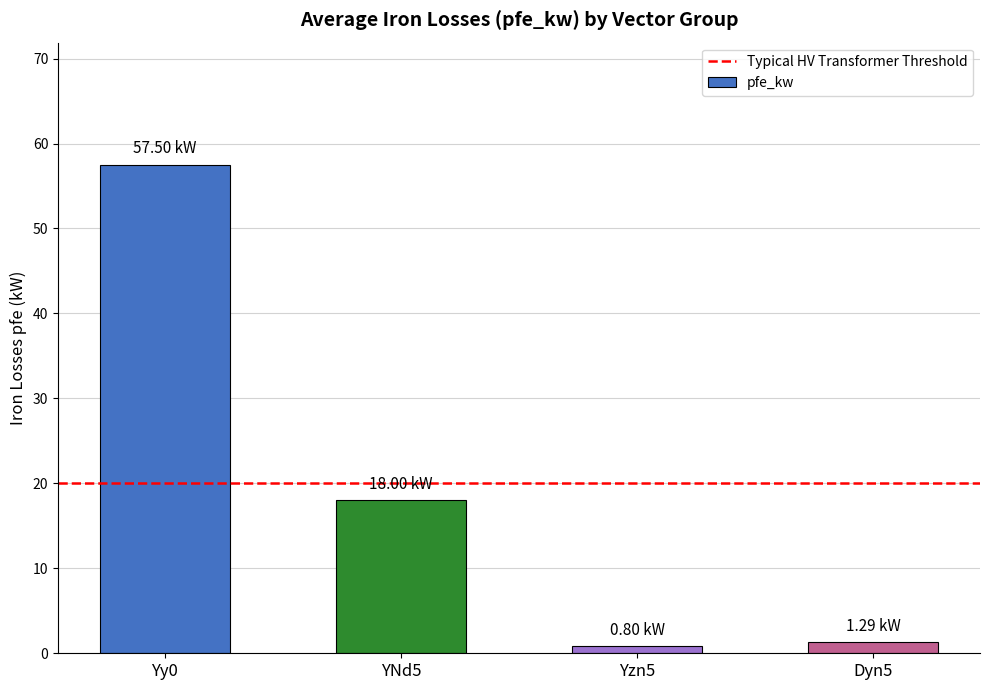

Between Yy0 and YNd5, which is larger?

Yy0